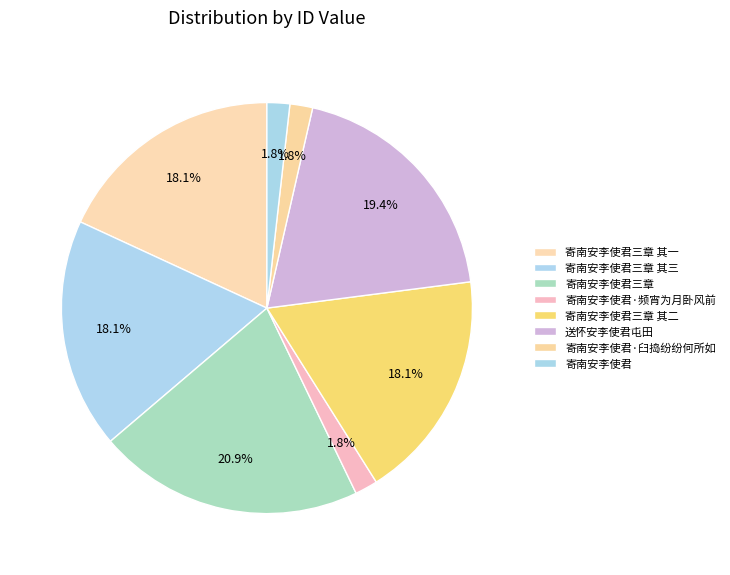

How many segments does this pie chart have?

8